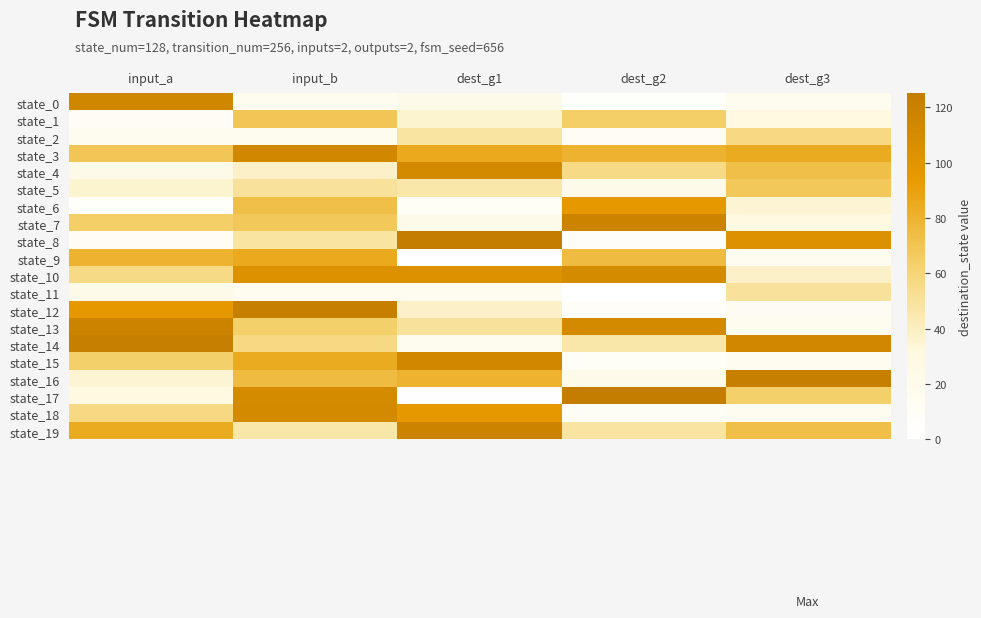

Reading right to left, list all the values displayed in this chart.

state_0: dest_g3=16	dest_g2=4	dest_g1=22	input_b=16	input_a=114
state_1: dest_g3=31	dest_g2=64	dest_g1=36	input_b=69	input_a=11
state_2: dest_g3=57	dest_g2=12	dest_g1=48	input_b=16	input_a=16
state_3: dest_g3=84	dest_g2=80	dest_g1=85	input_b=113	input_a=69
state_4: dest_g3=73	dest_g2=56	dest_g1=111	input_b=38	input_a=22
state_5: dest_g3=68	dest_g2=22	dest_g1=46	input_b=50	input_a=36
state_6: dest_g3=35	dest_g2=96	dest_g1=9	input_b=73	input_a=4
state_7: dest_g3=31	dest_g2=118	dest_g1=21	input_b=68	input_a=64
state_8: dest_g3=104	dest_g2=7	dest_g1=125	input_b=48	input_a=12
state_9: dest_g3=15	dest_g2=75	dest_g1=0	input_b=85	input_a=80
state_10: dest_g3=38	dest_g2=110	dest_g1=104	input_b=104	input_a=56
state_11: dest_g3=50	dest_g2=0	dest_g1=15	input_b=15	input_a=22
state_12: dest_g3=13	dest_g2=8	dest_g1=38	input_b=122	input_a=96
state_13: dest_g3=16	dest_g2=111	dest_g1=50	input_b=63	input_a=118
state_14: dest_g3=113	dest_g2=46	dest_g1=16	input_b=57	input_a=122
state_15: dest_g3=14	dest_g2=9	dest_g1=113	input_b=84	input_a=63
state_16: dest_g3=122	dest_g2=21	dest_g1=80	input_b=75	input_a=35
state_17: dest_g3=63	dest_g2=125	dest_g1=1	input_b=110	input_a=31
state_18: dest_g3=15	dest_g2=10	dest_g1=96	input_b=111	input_a=57
state_19: dest_g3=73	dest_g2=48	dest_g1=118	input_b=46	input_a=84